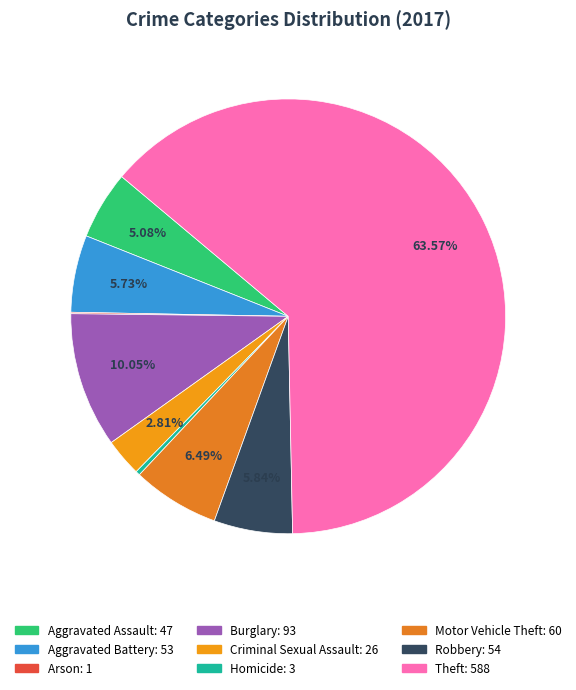

Is it true that Aggravated Battery is 6% of the pie?

True